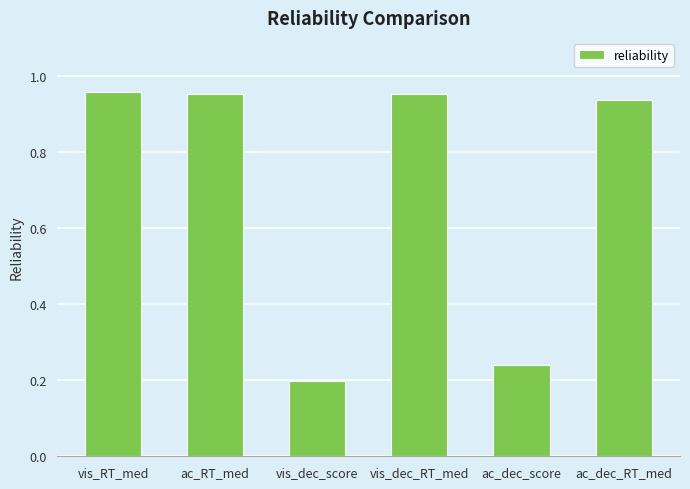

Between vis_RT_med and ac_dec_RT_med, which is larger?

vis_RT_med